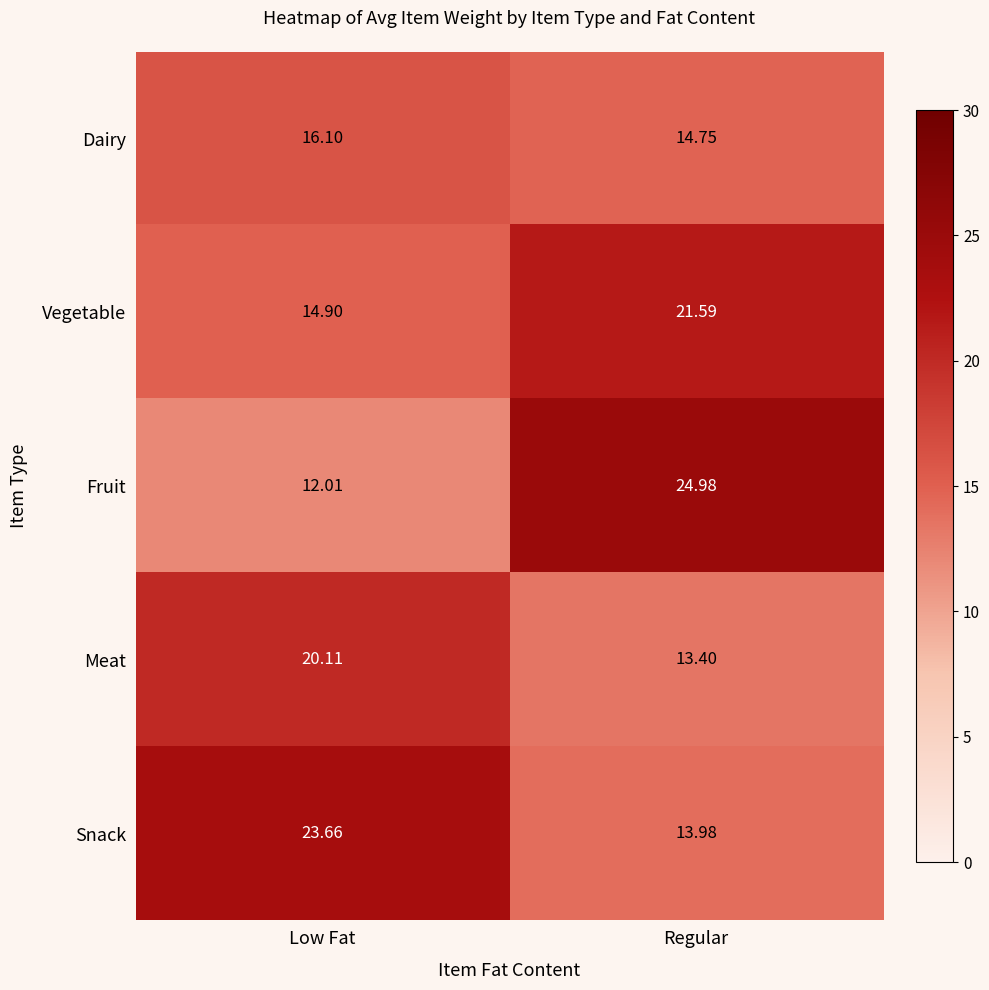

Which series has the largest total across all categories?

Snack